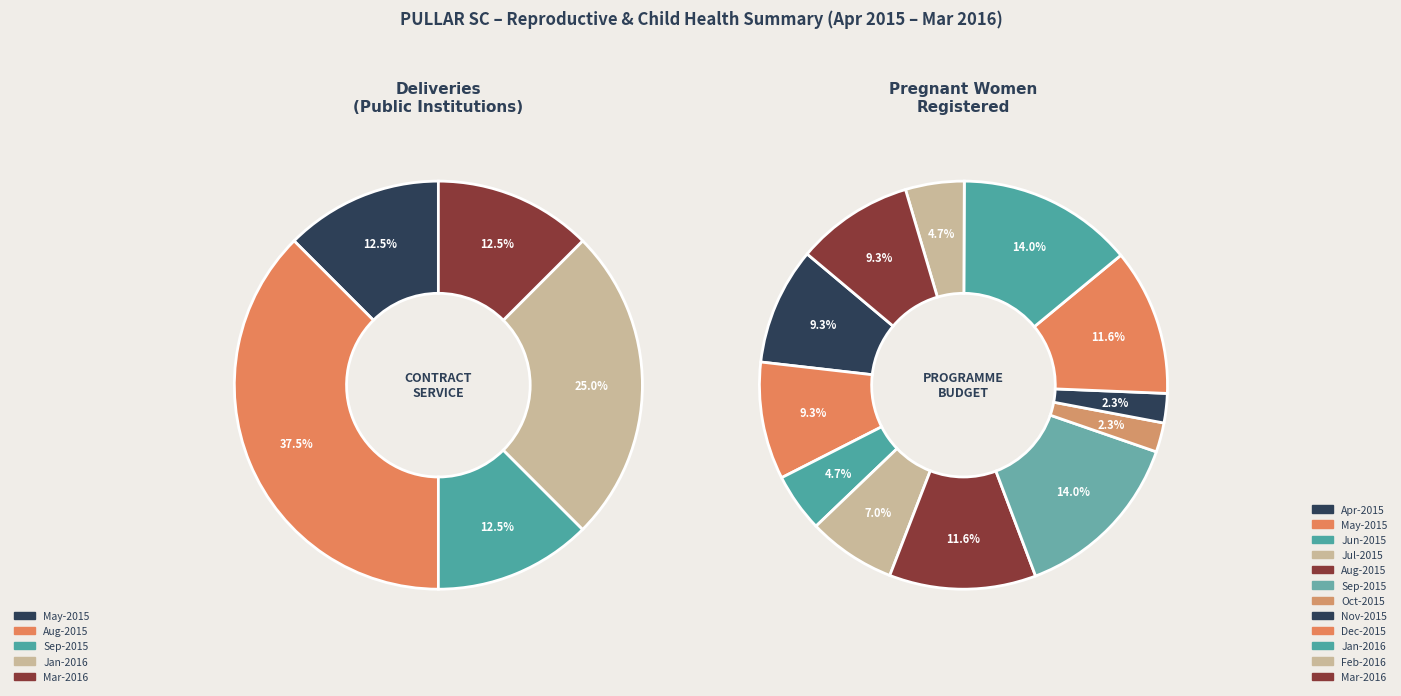

Approximately how many times larger is the value at May-2015 compared to Jan-2016?

0.5